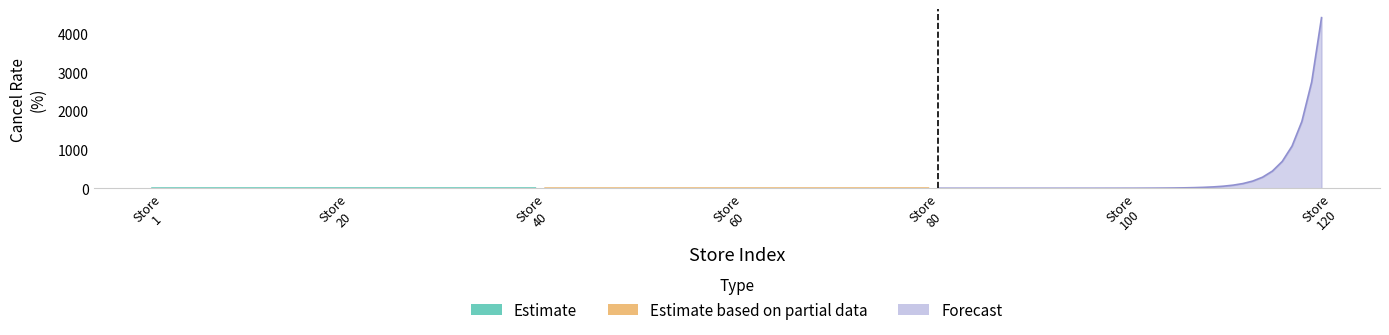

How many times do Estimate based on partial data and Estimate cross each other?

1